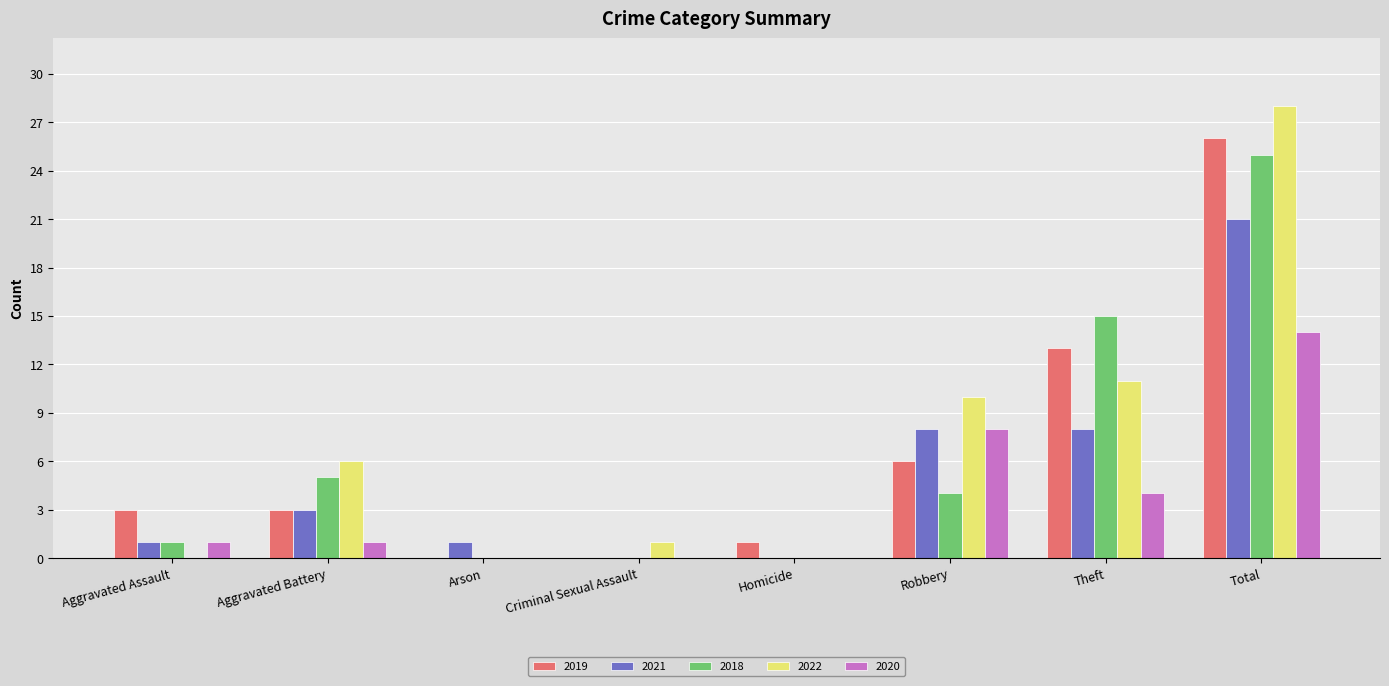

True or false: 2022 has a value of 11 at Theft.

True